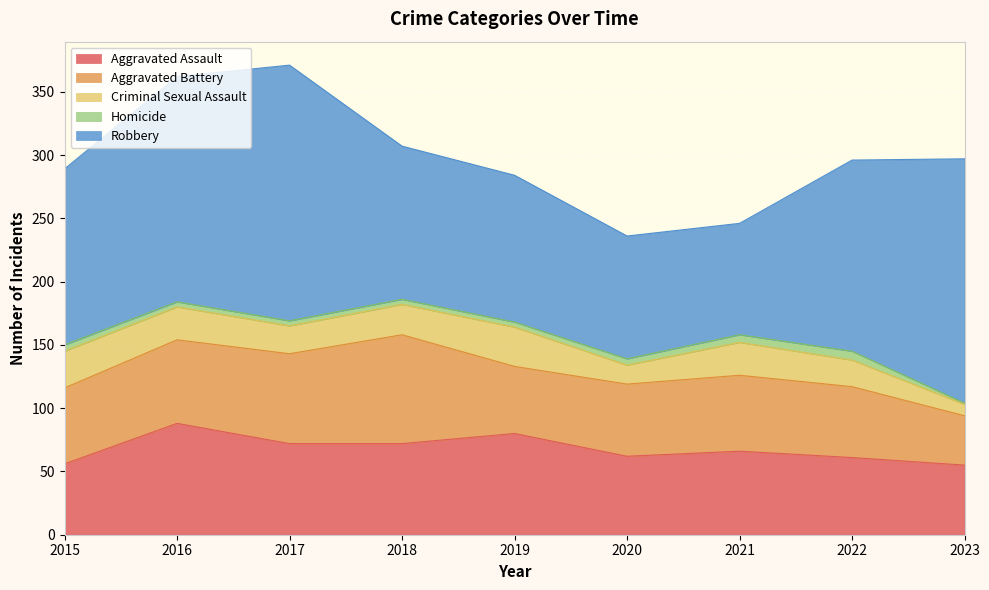

Which series changed the most between 2016 and 2020?

Robbery